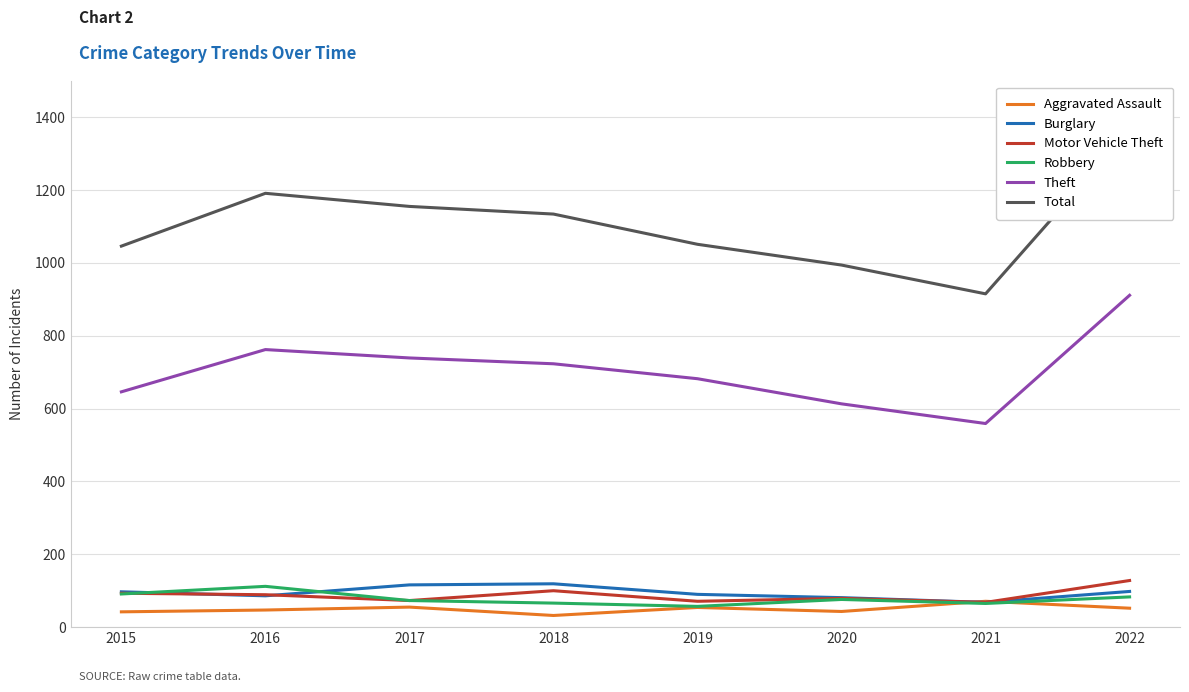

What is the value of the Aggravated Assault point at the 8th from the left?

52